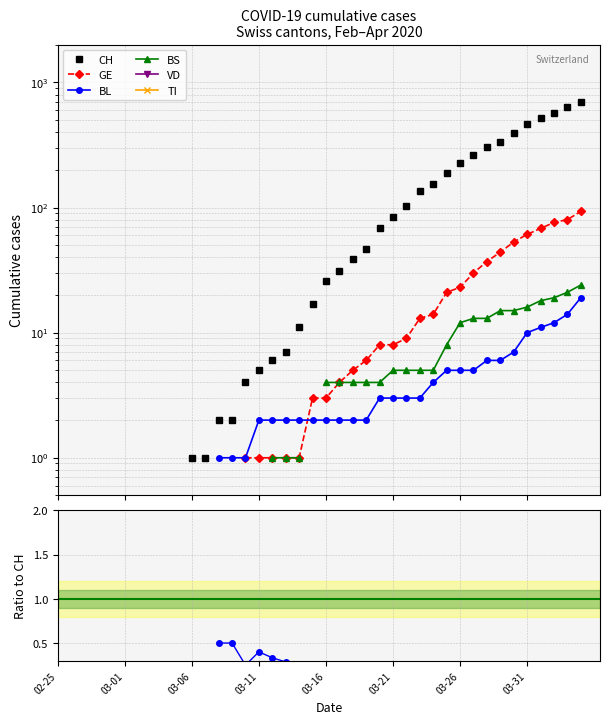

The BS series shows 0.0 at 31. True or false?

False